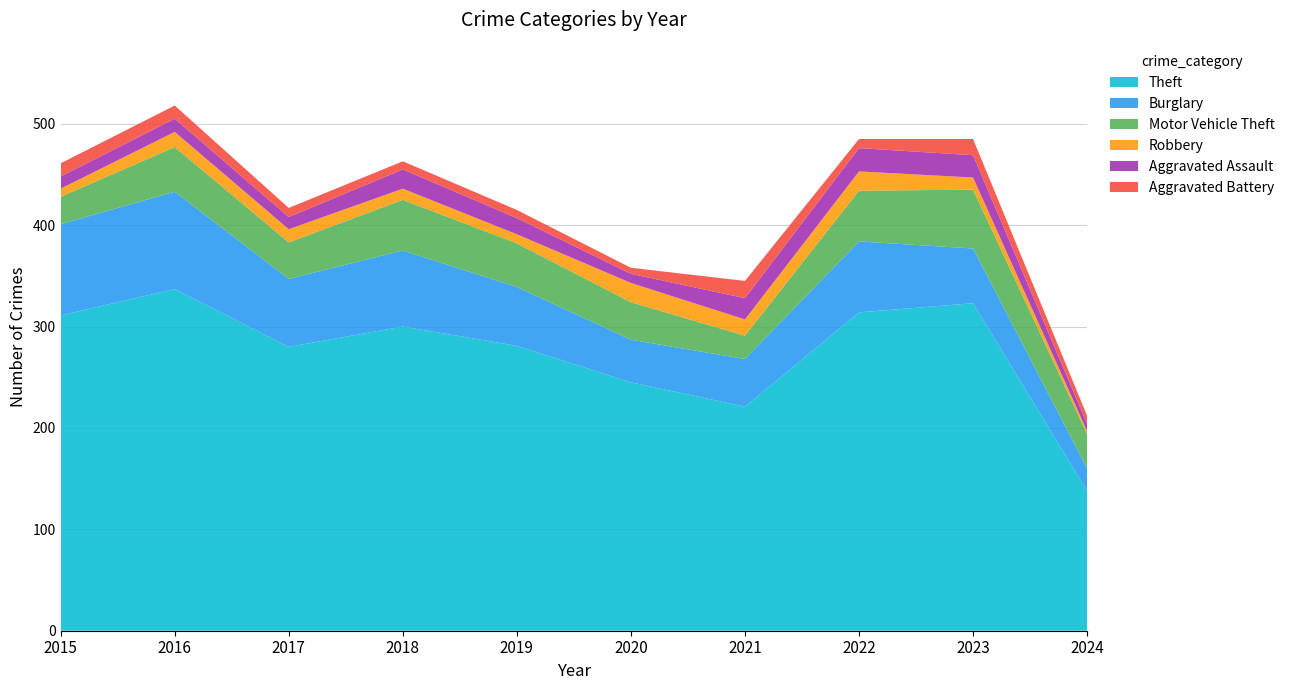

Reading left to right, what are all the values shown in this chart?

Theft: 311	337	280	300	281	245	221	314	323	138
Burglary: 90	96	67	75	58	42	47	70	54	22
Motor Vehicle Theft: 27	44	36	50	43	37	23	50	58	34
Robbery: 8	15	13	11	9	19	16	19	12	3
Aggravated Assault: 12	13	12	19	16	9	21	23	22	7
Aggravated Battery: 13	13	9	8	8	6	17	9	16	8